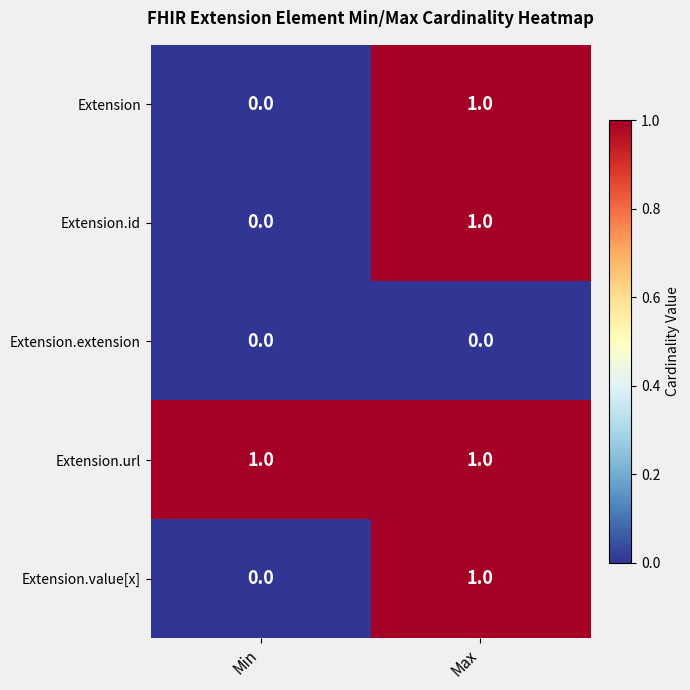

Where is Extension.id nearest to the value 0?

Min